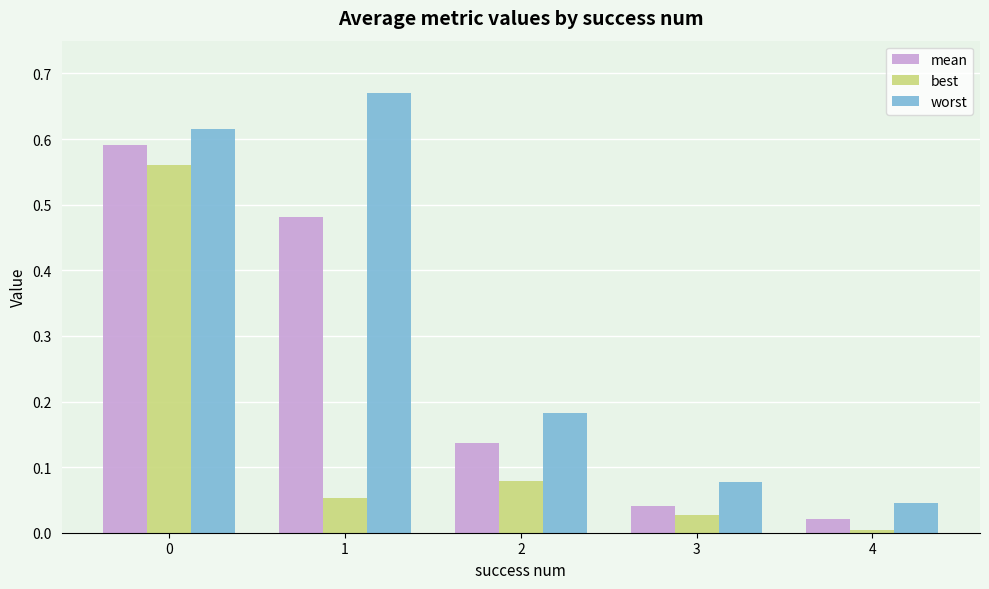

List the series in order of their peak value, lowest first.

best, mean, worst